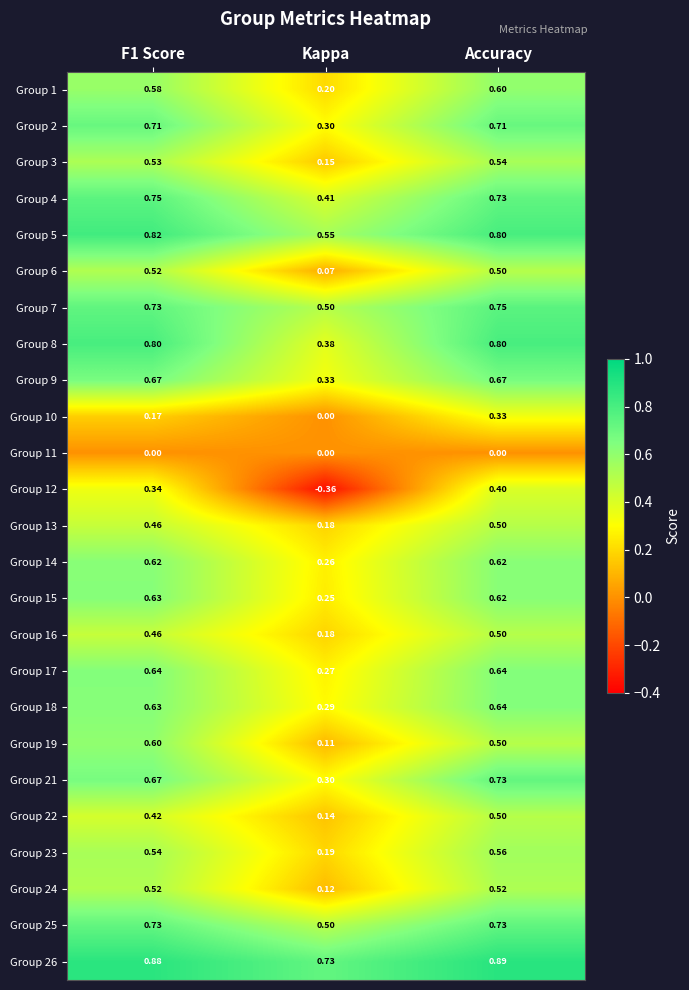

At which label is Group 16 closest to 0?

Kappa